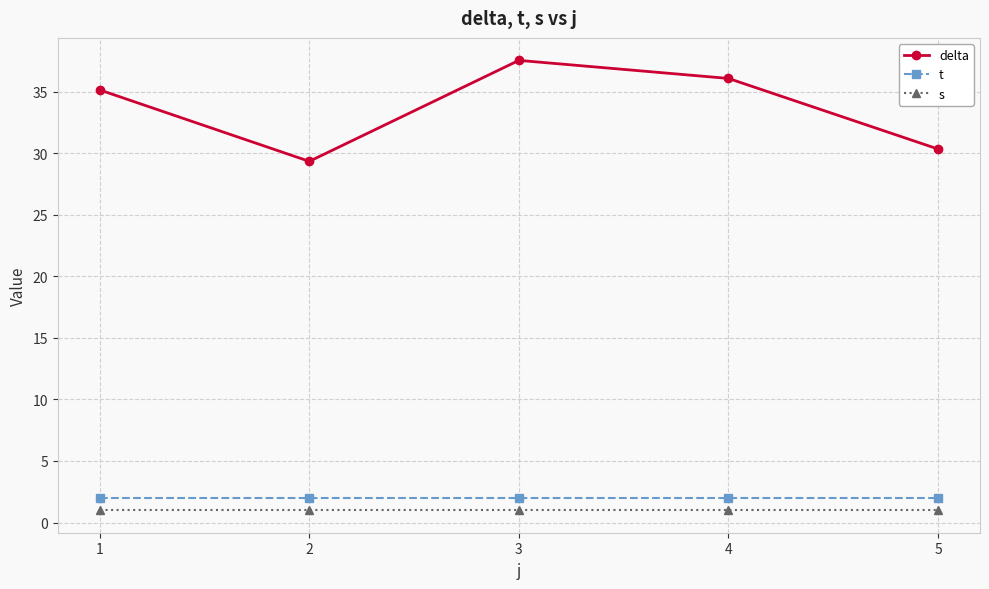

How many values in the delta series exceed 35?

3